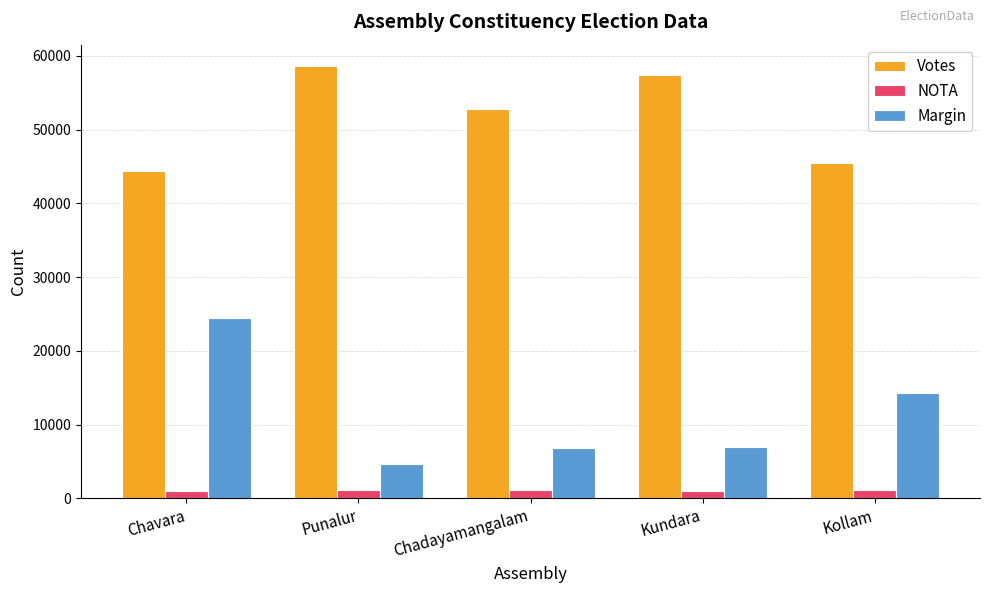

Count the number of data series in this chart.

3